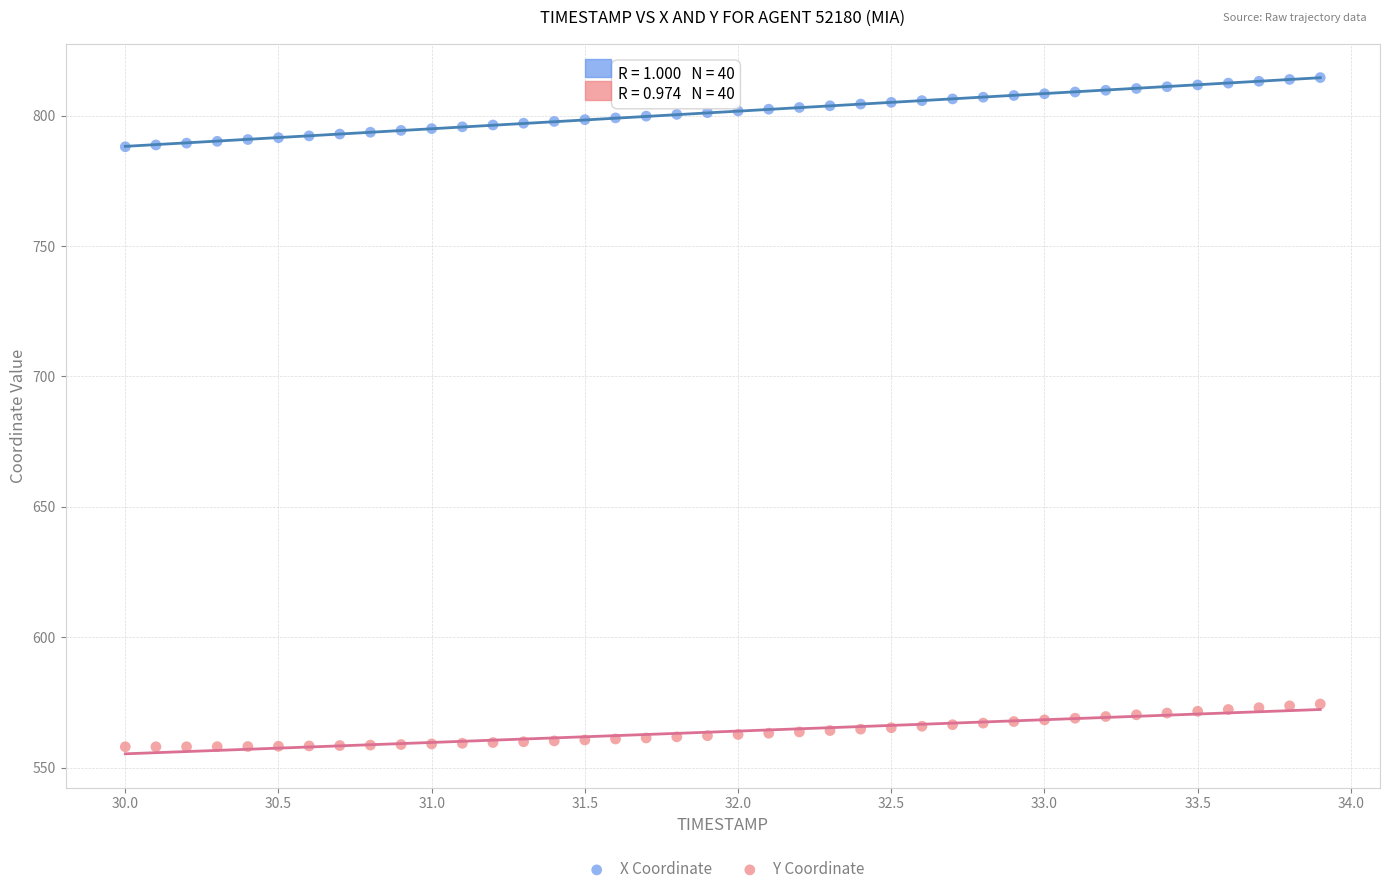

Which series contains the lowest Y value?

Y Coordinate